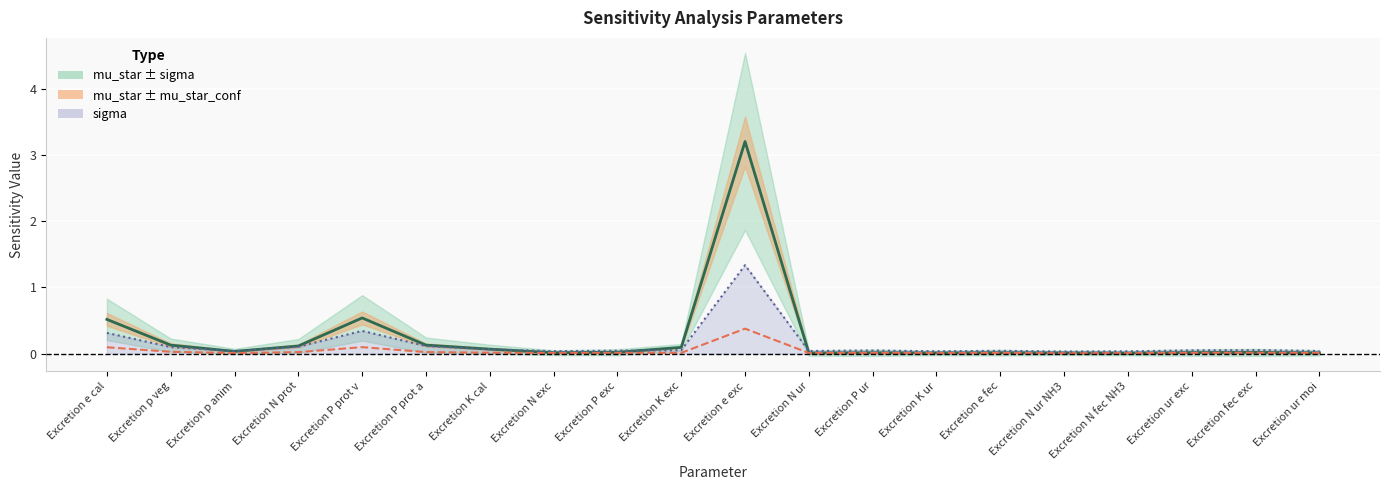

Reading left to right, what are all the values shown in this chart?

mu_star: 0.5	0.1	0.0	0.1	0.5	0.1	0.1	0.0	0.0	0.1	3.2	0.0	0.0	0.0	0.0	0.0	0.0	0.0	0.0	0.0
mu_star_conf: 0.1	0.0	0.0	0.0	0.1	0.0	0.0	0.0	0.0	0.0	0.4	0.0	0.0	0.0	0.0	0.0	0.0	0.0	0.0	0.0
sigma: 0.3	0.1	0.0	0.1	0.3	0.1	0.1	0.0	0.0	0.1	1.3	0.0	0.0	0.0	0.0	0.0	0.0	0.0	0.1	0.0